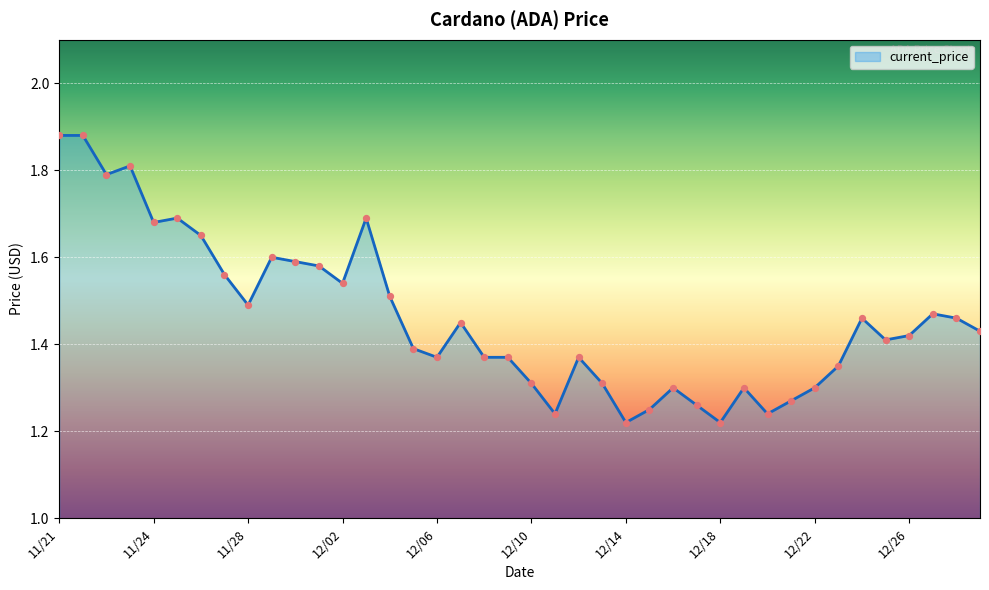

What is the difference between the maximum and minimum values?

0.7